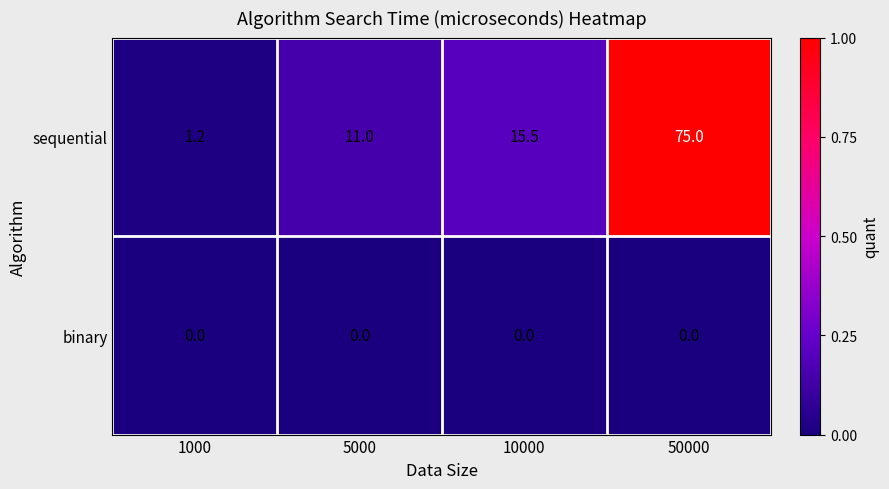

Rank the series by their average value, from highest to lowest.

sequential, binary